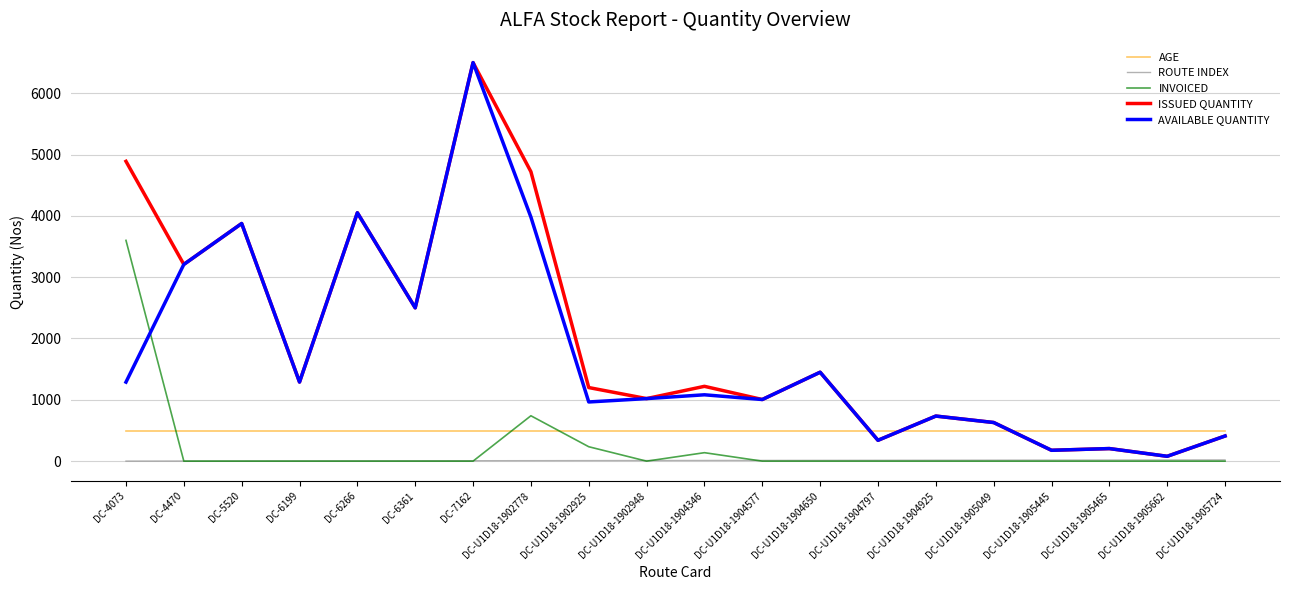

What is the total value across all series at DC-6199?

3075